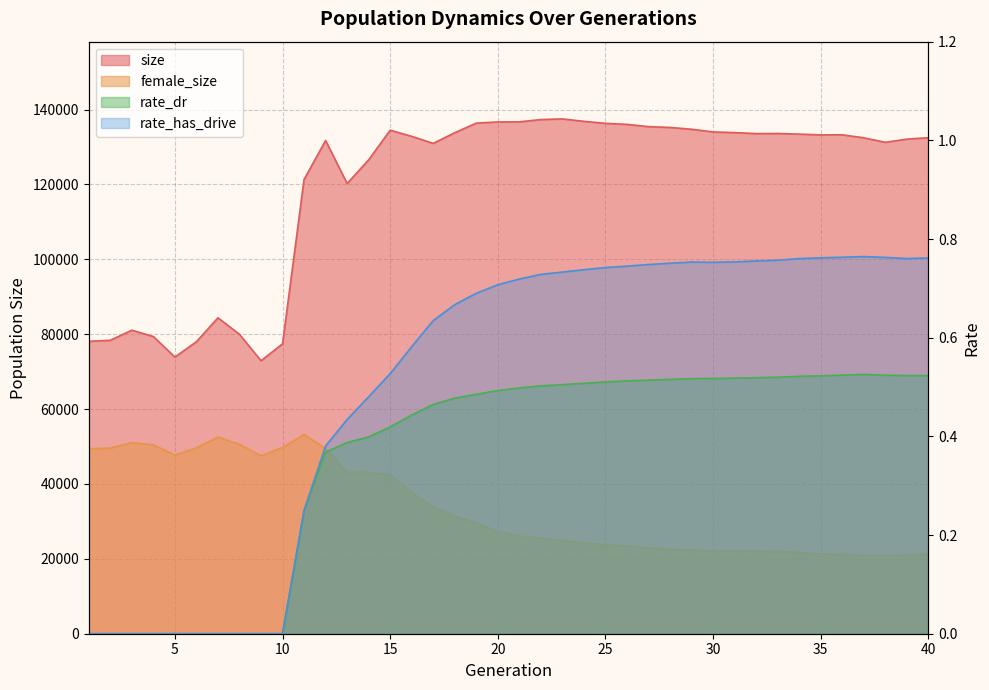

True or false: rate_dr has a value of 0.4 at 15.

True